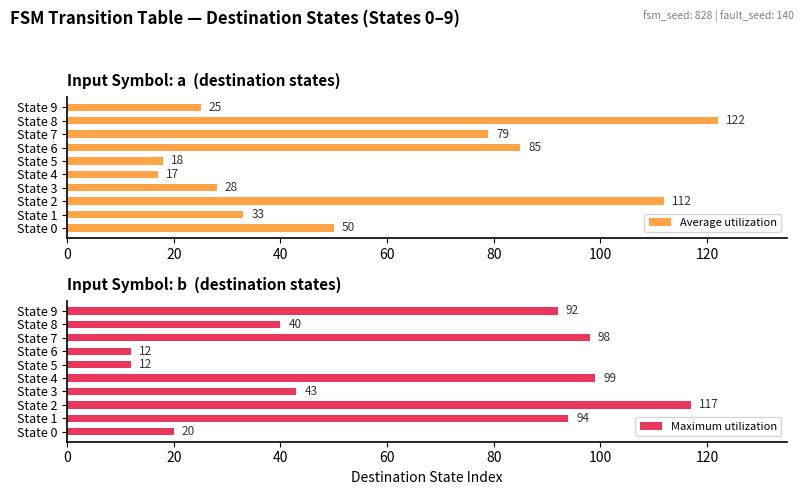

What is the approximate value of Maximum utilization at State 2, to the nearest 50?

100